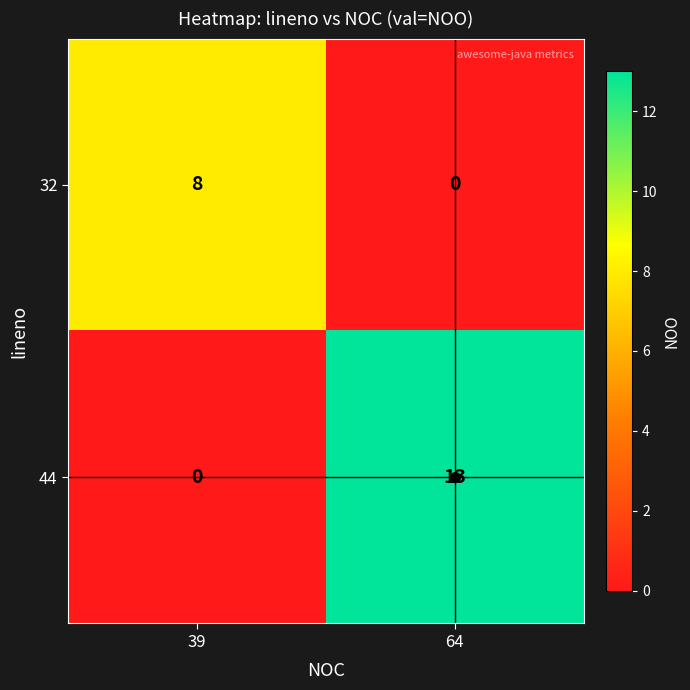

The 44 series shows 9 at 39. True or false?

False